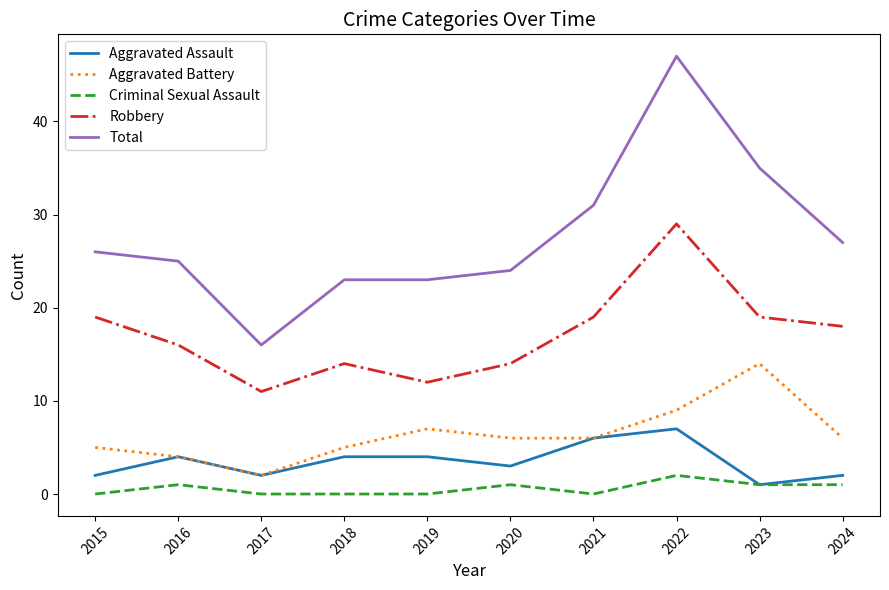

What is the greatest value displayed?

47